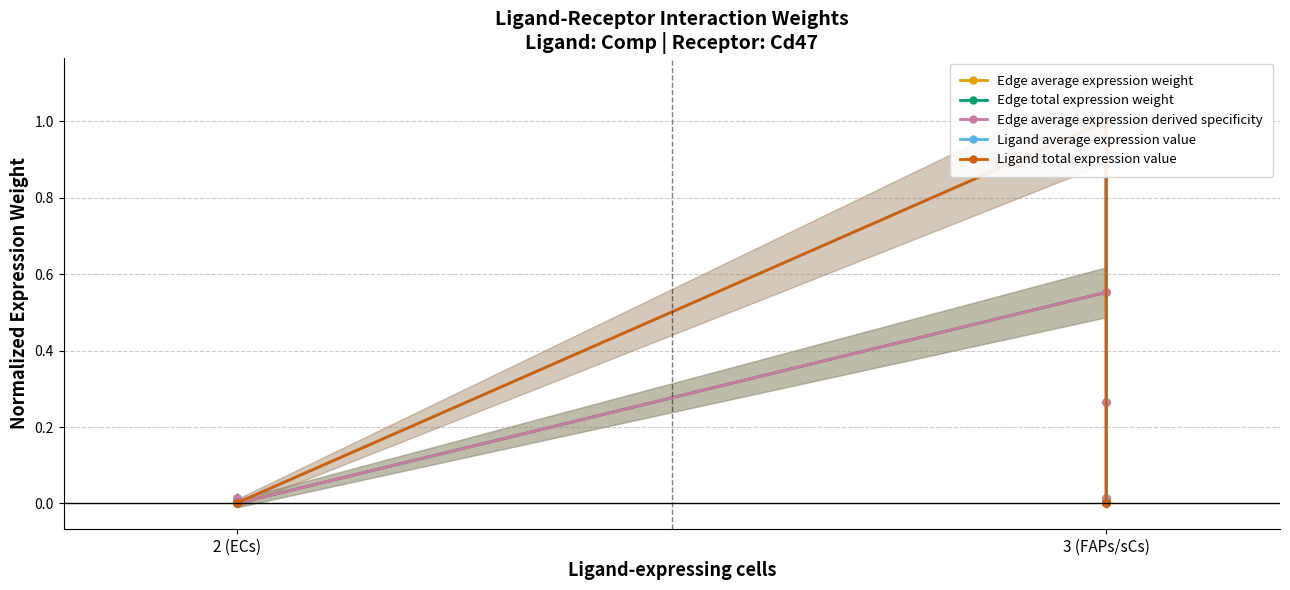

Which series has the widest spread of values?

Edge average expression weight